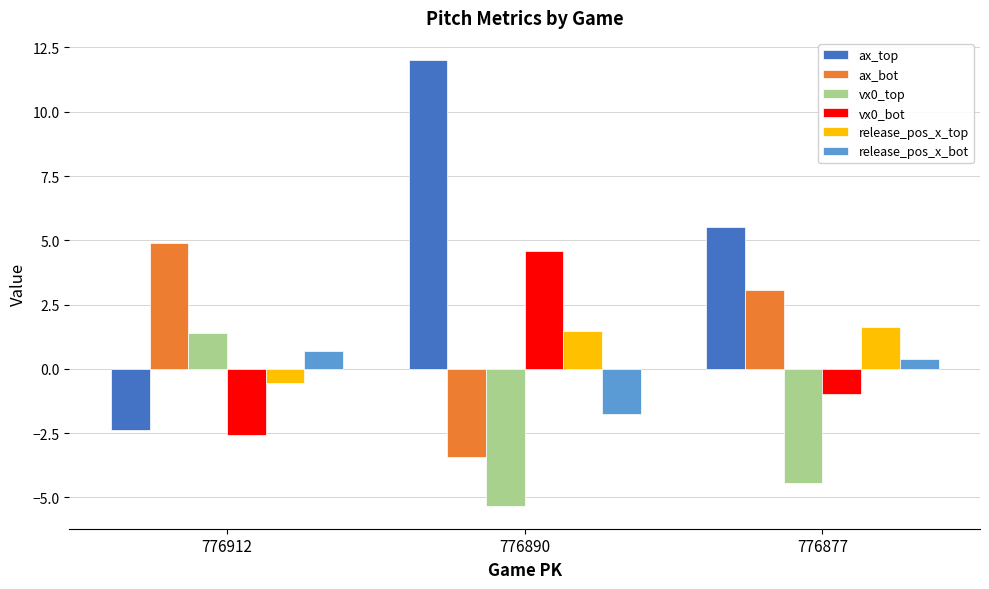

Reading left to right, extract all data points from this chart.

ax_top: -2.4	12.0	5.5
ax_bot: 4.9	-3.4	3.1
vx0_top: 1.4	-5.3	-4.4
vx0_bot: -2.6	4.6	-1.0
release_pos_x_top: -0.6	1.5	1.6
release_pos_x_bot: 0.7	-1.7	0.4